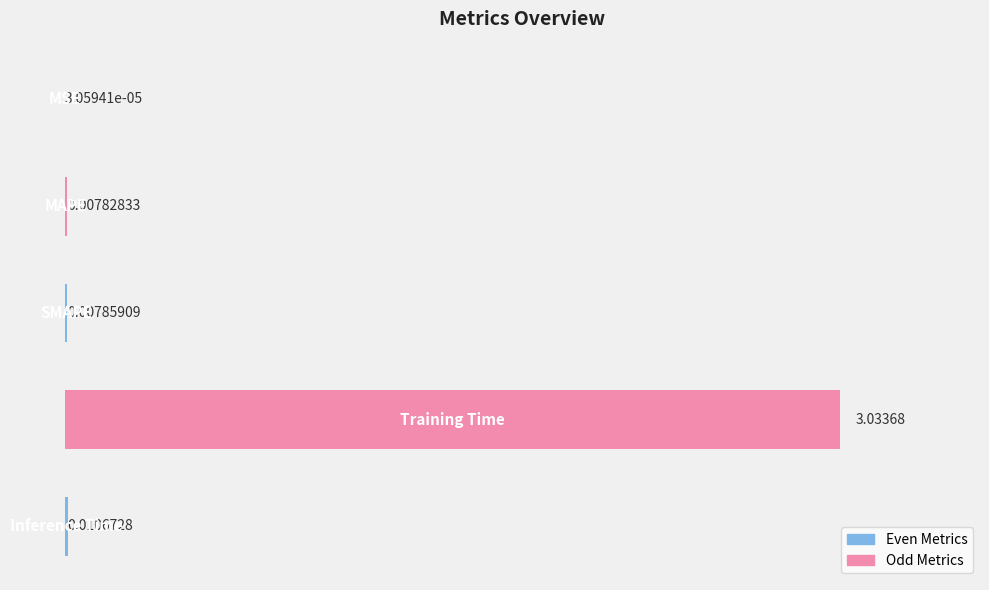

Count the number of data series in this chart.

1